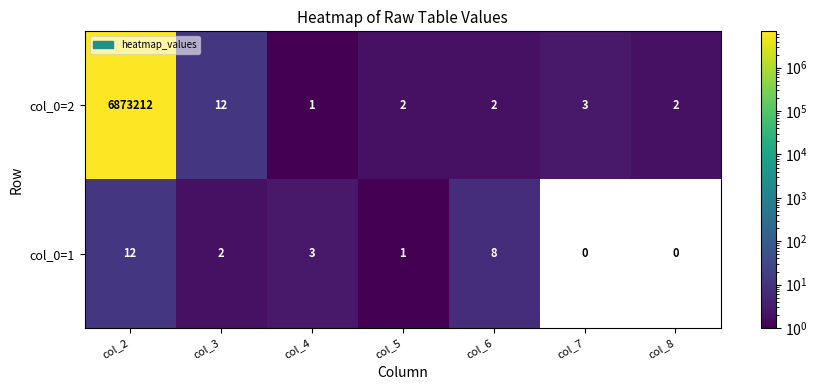

How many categories are shown in the chart?

7